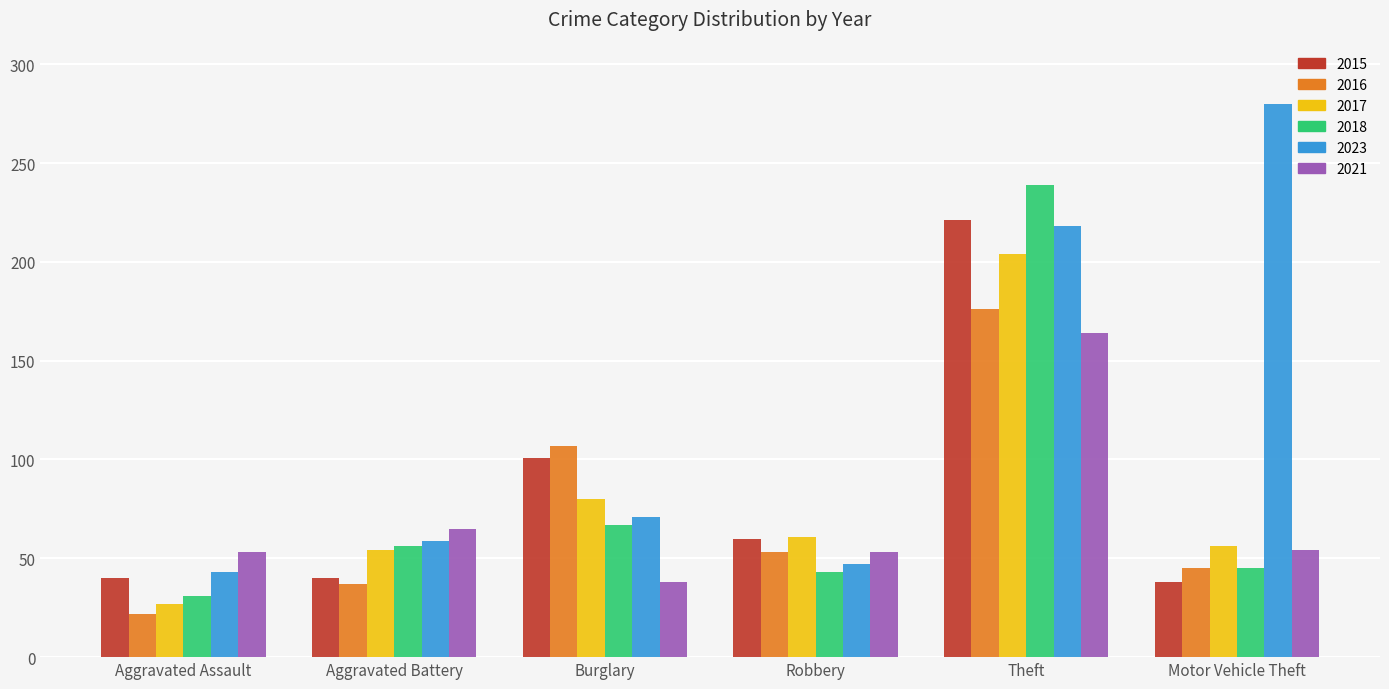

What is the difference between the maximum and minimum values in the 2018 series?

208